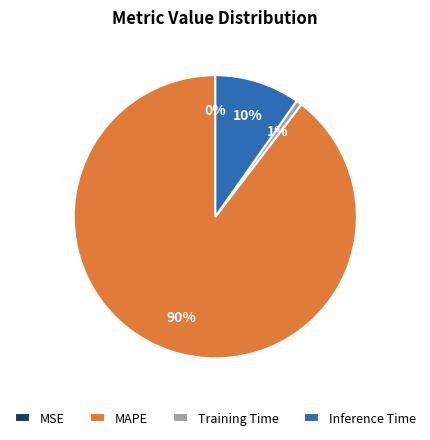

Which has a higher value, Training Time or MAPE?

MAPE